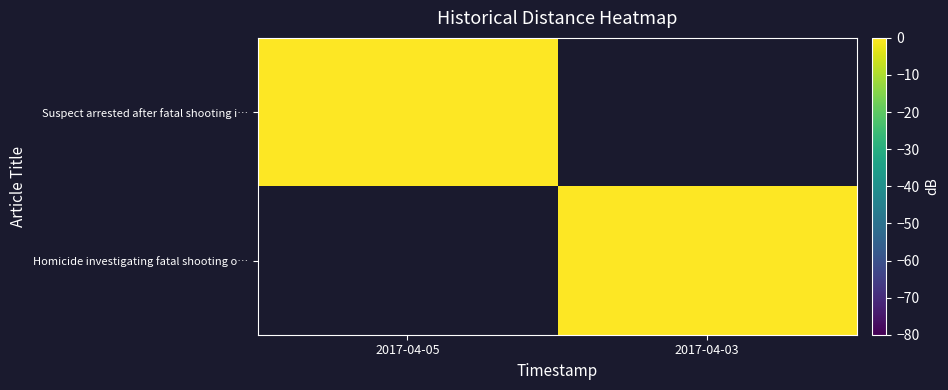

Rank the categories by Suspect arrested after fatal shooting i… value from highest to lowest.

2017-04-05, 2017-04-03